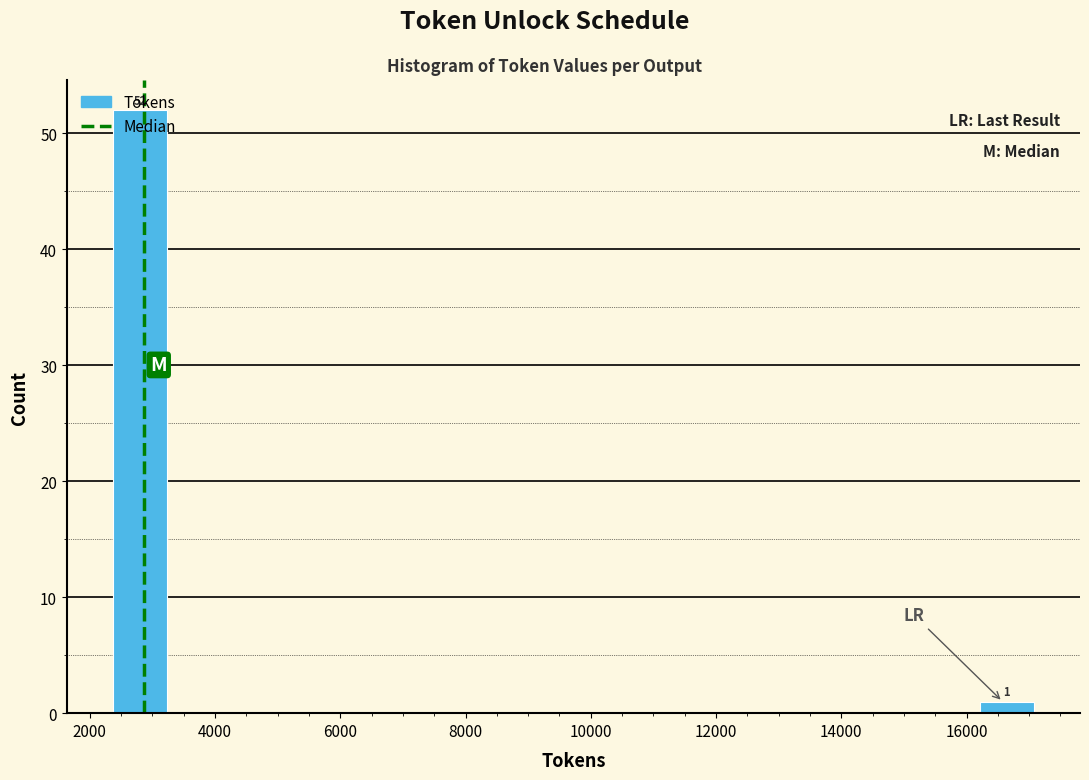

Which range on the x-axis has the tallest bar?

2400 to 3200